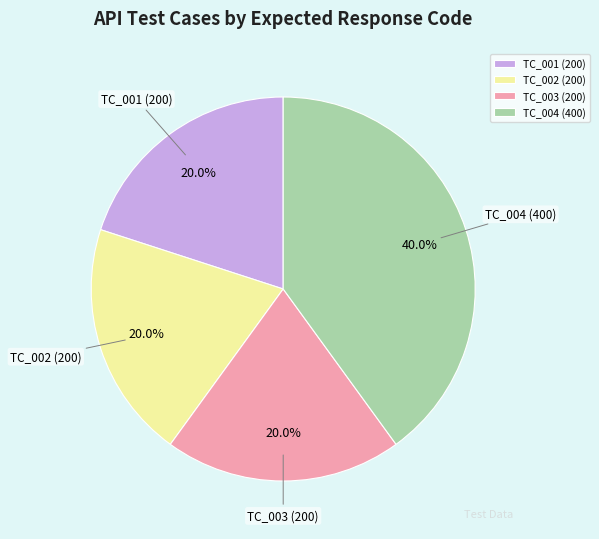

What percentage do TC_001 (200) and TC_004 (400) together represent?

60.0%